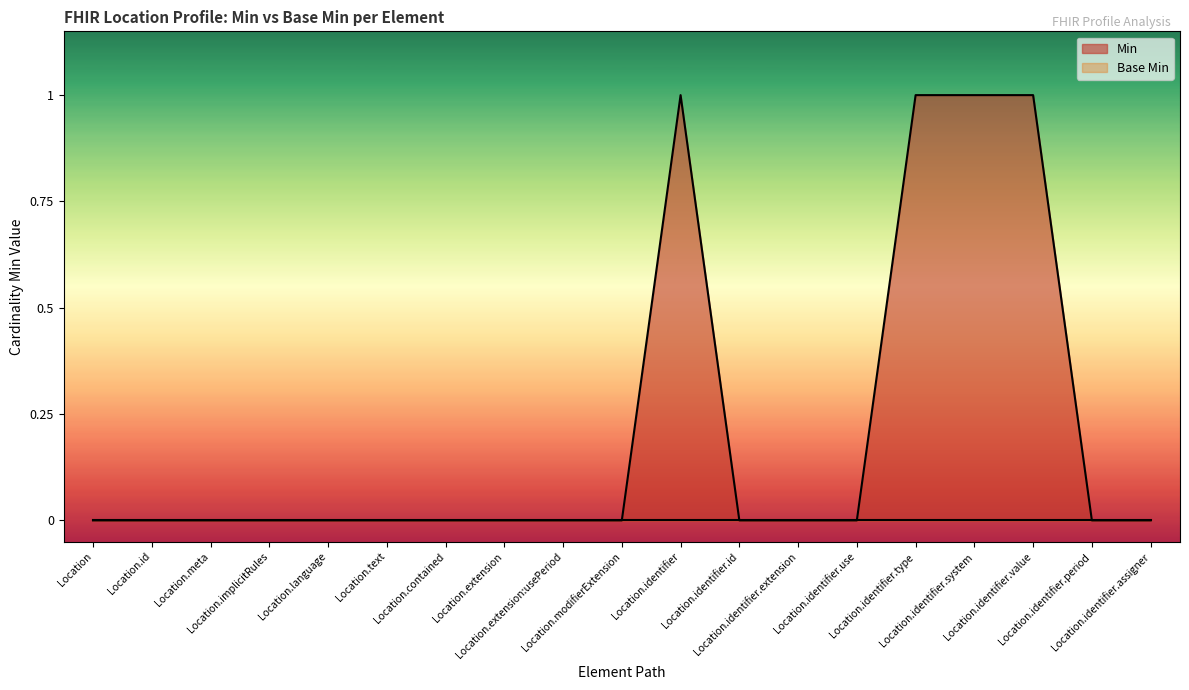

Between Location.extension and Location.identifier.period, which is larger?

Location.extension